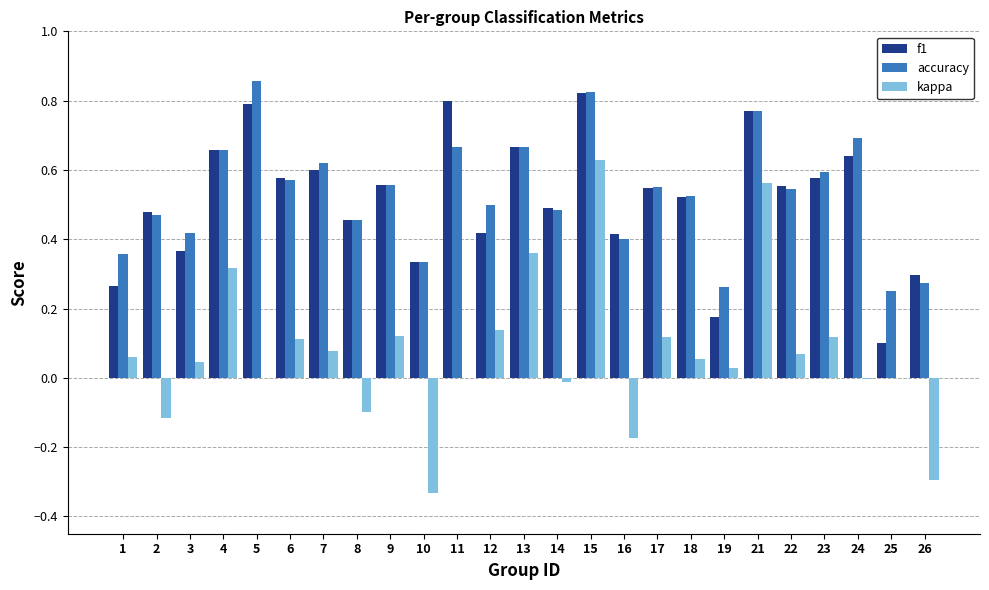

What is the total value across all series at 9?

1.2